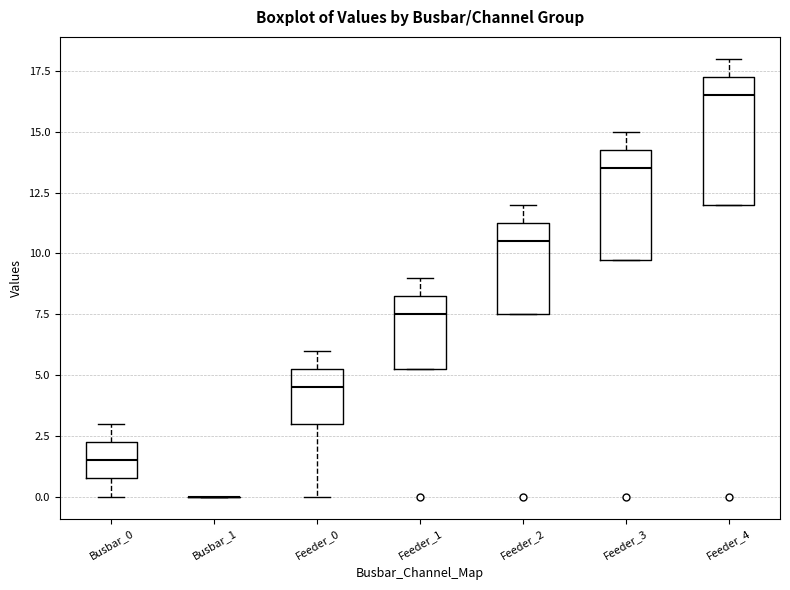

Comparing the boxes themselves (not the whiskers), which one is the tallest?

Feeder_4